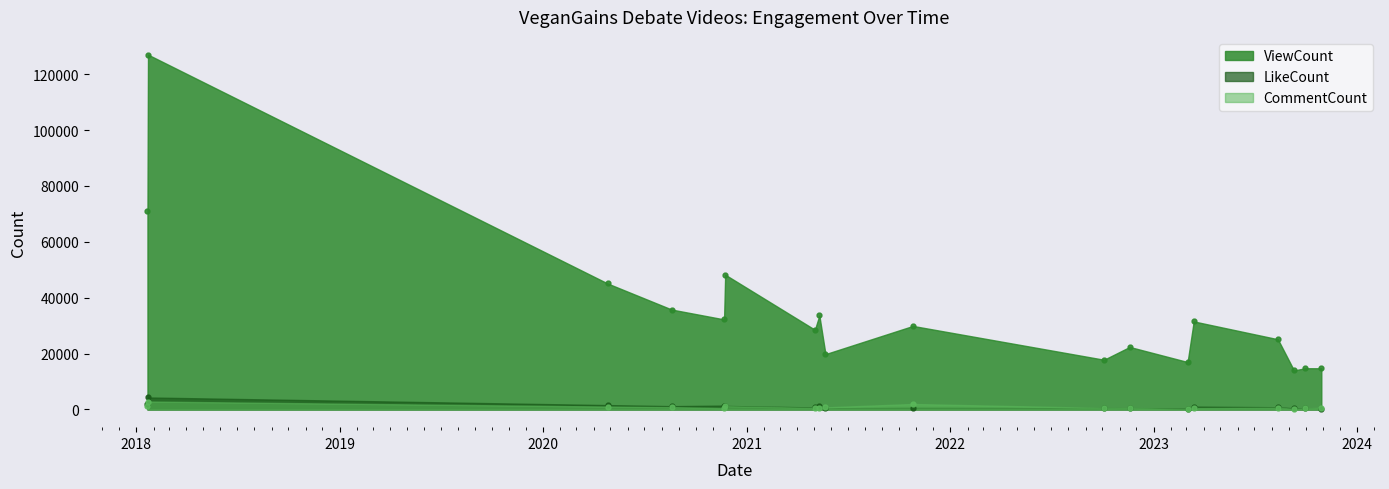

Where is CommentCount nearest to the value 1473?

2018-01-21